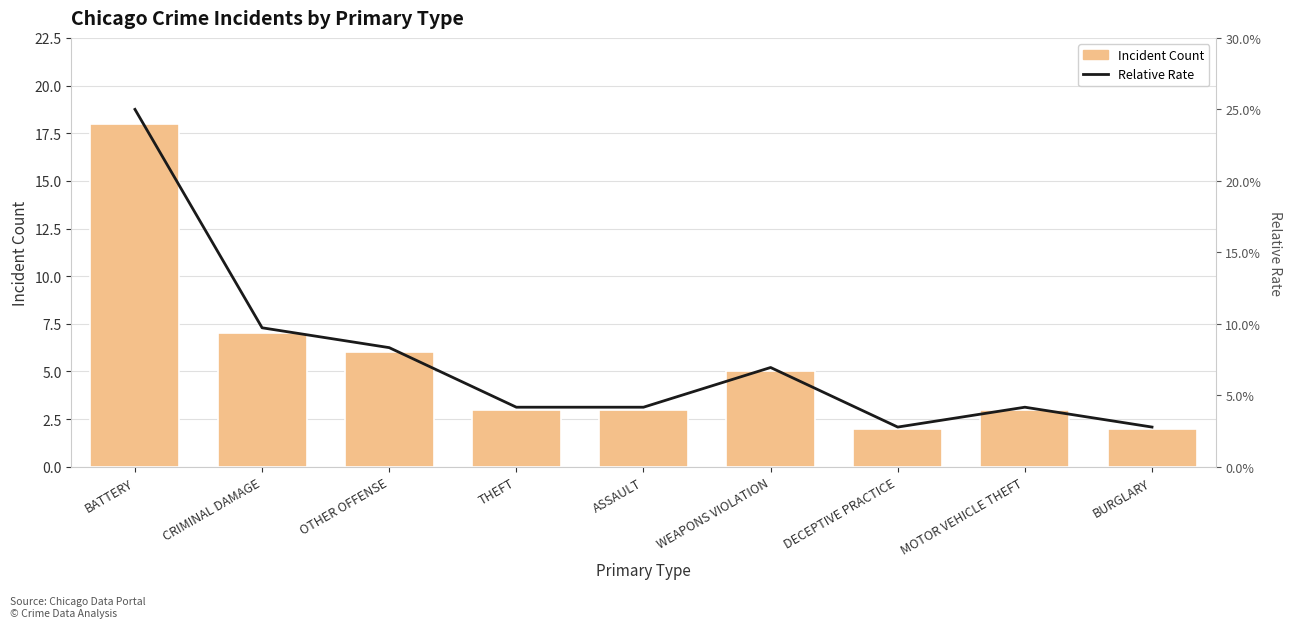

Rank the series by their maximum value, from highest to lowest.

Incident Count, Relative Rate